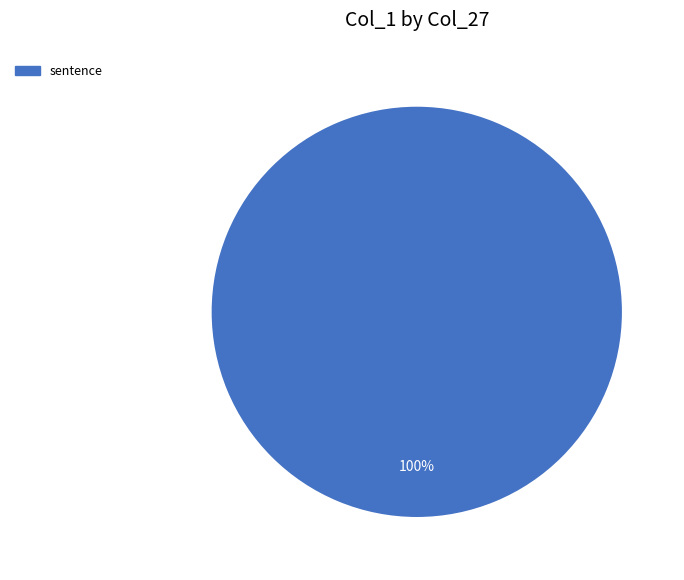

Is there a majority slice in this chart?

Yes